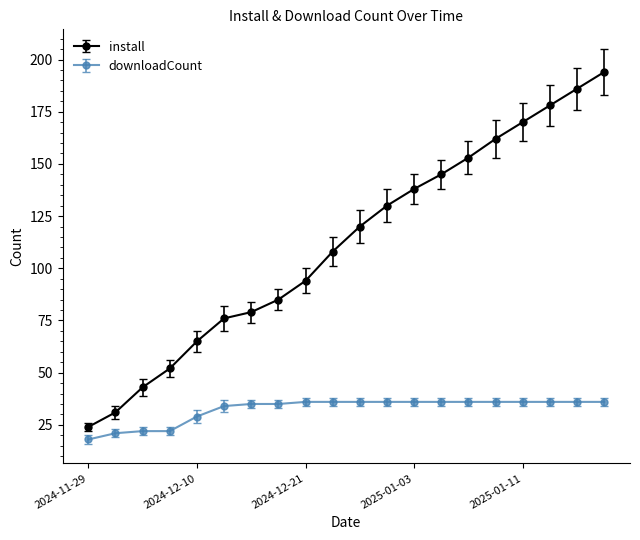

Which series has the widest spread of values?

install